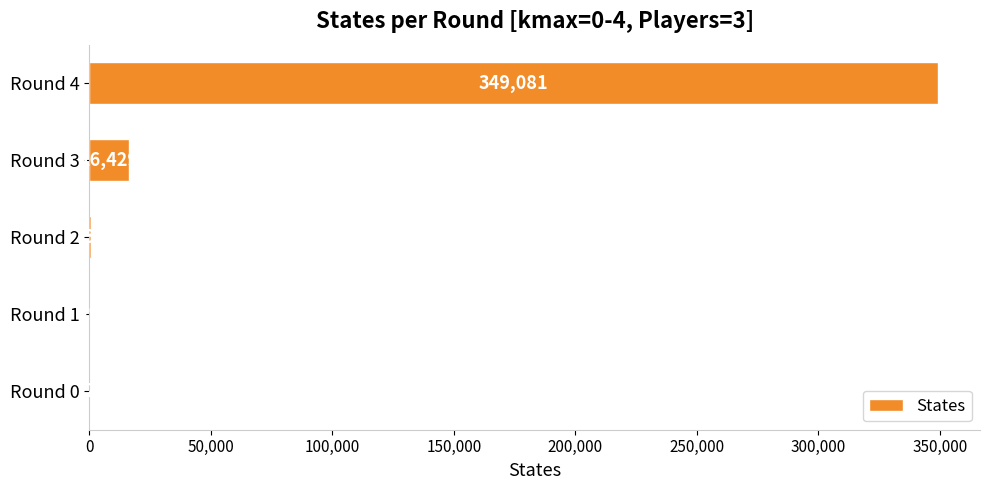

Read the value at Round 3, to the nearest 50.

16450